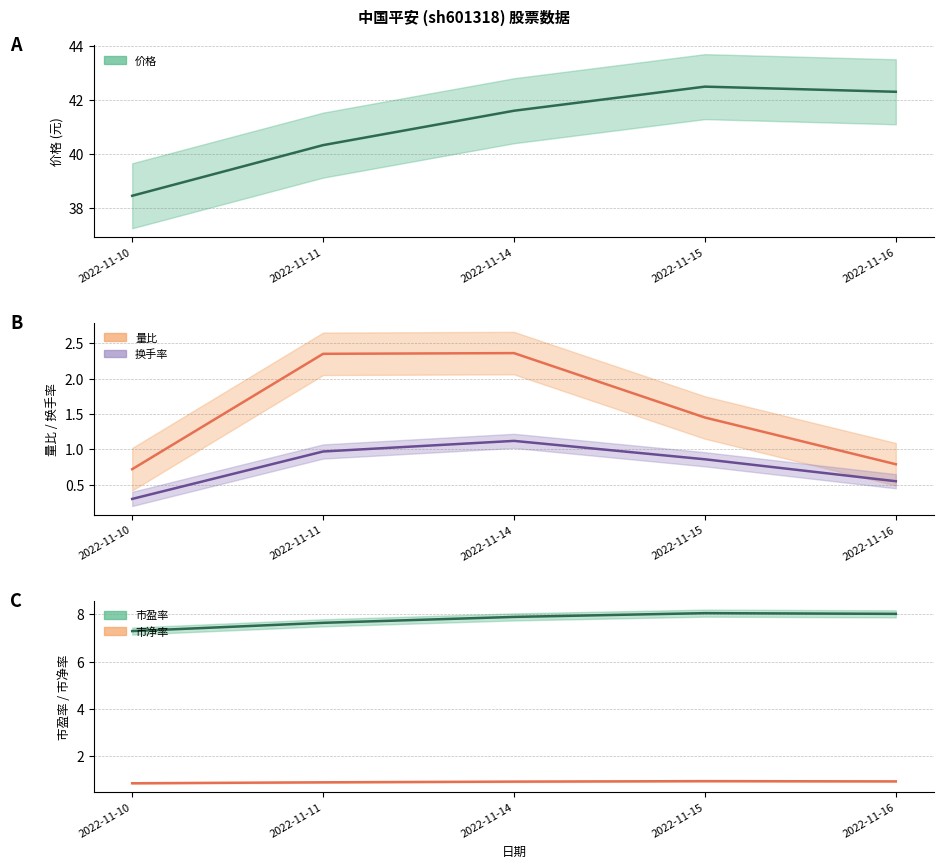

Between 2022-11-14 and 2022-11-15, which series saw the biggest shift?

量比